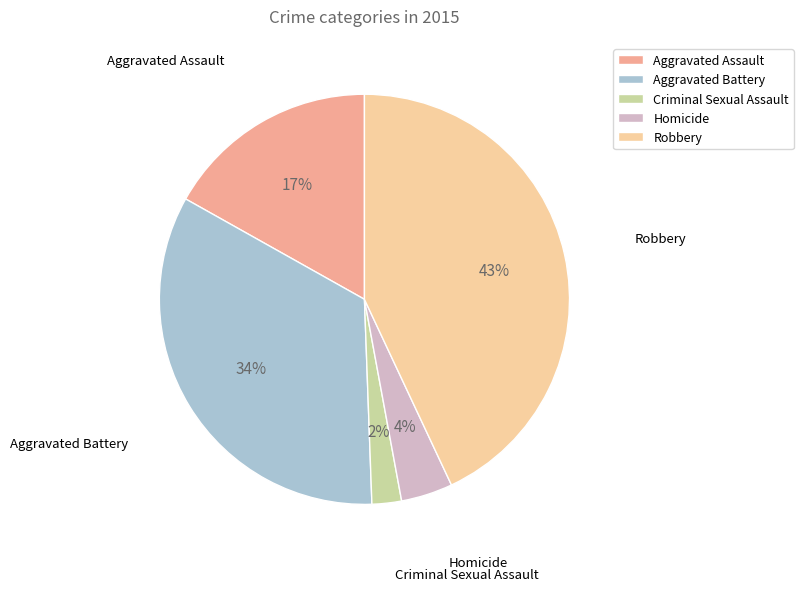

What is the largest slice in the pie chart?

Robbery